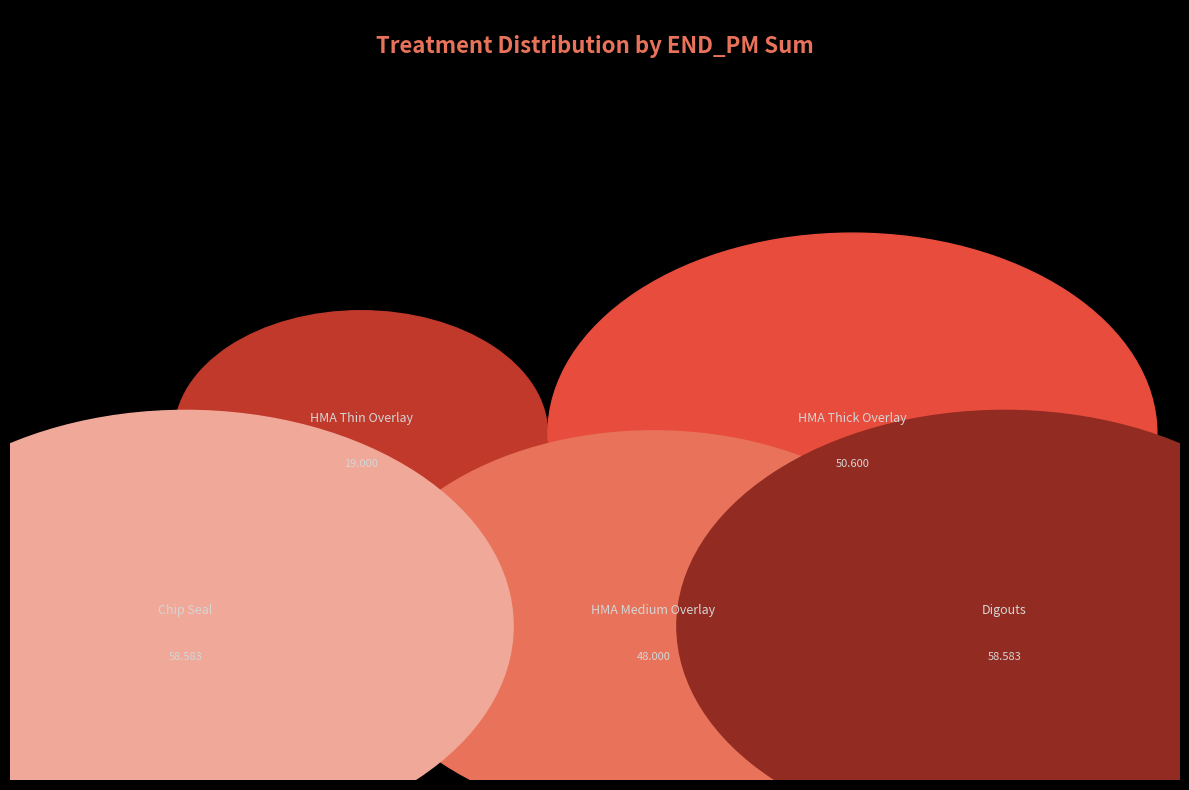

To the nearest percent, what is the average slice percentage?

20%